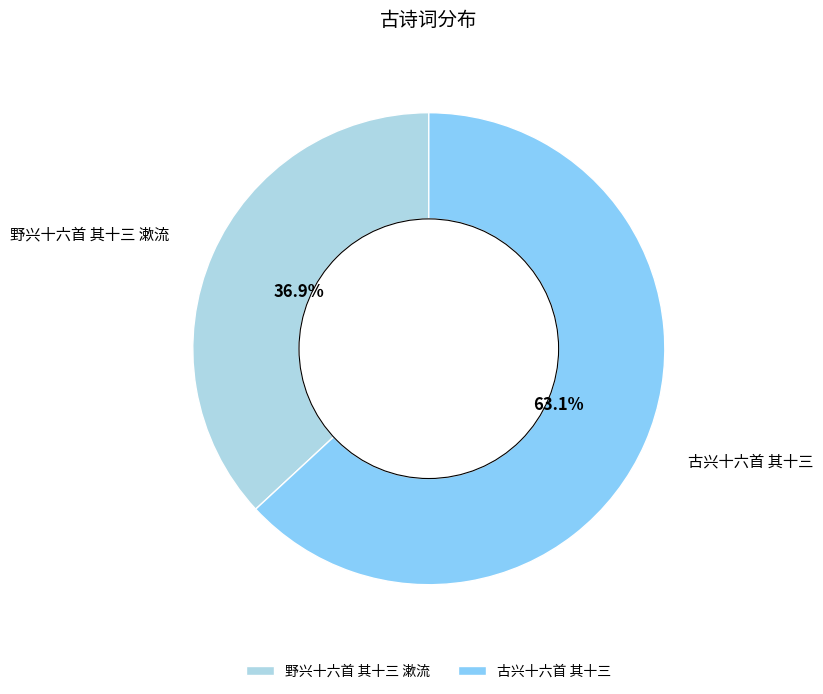

Count the number of slices in the pie.

2